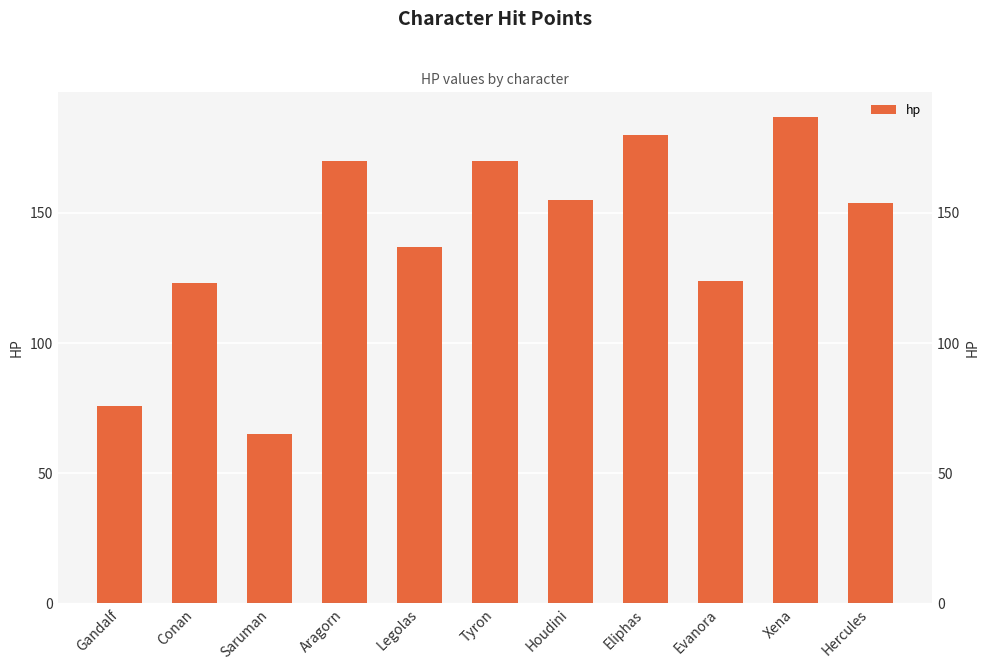

How many series are shown in this chart?

1